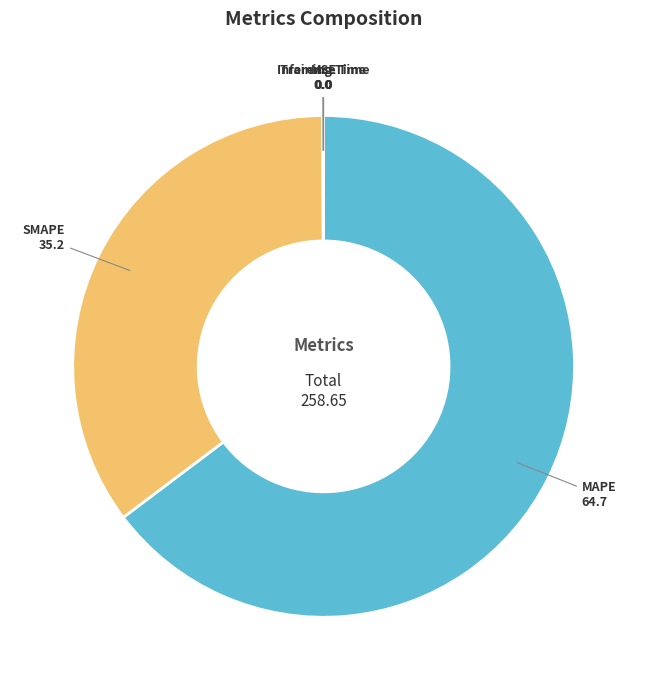

Is it true that MAPE is 65% of the pie?

True